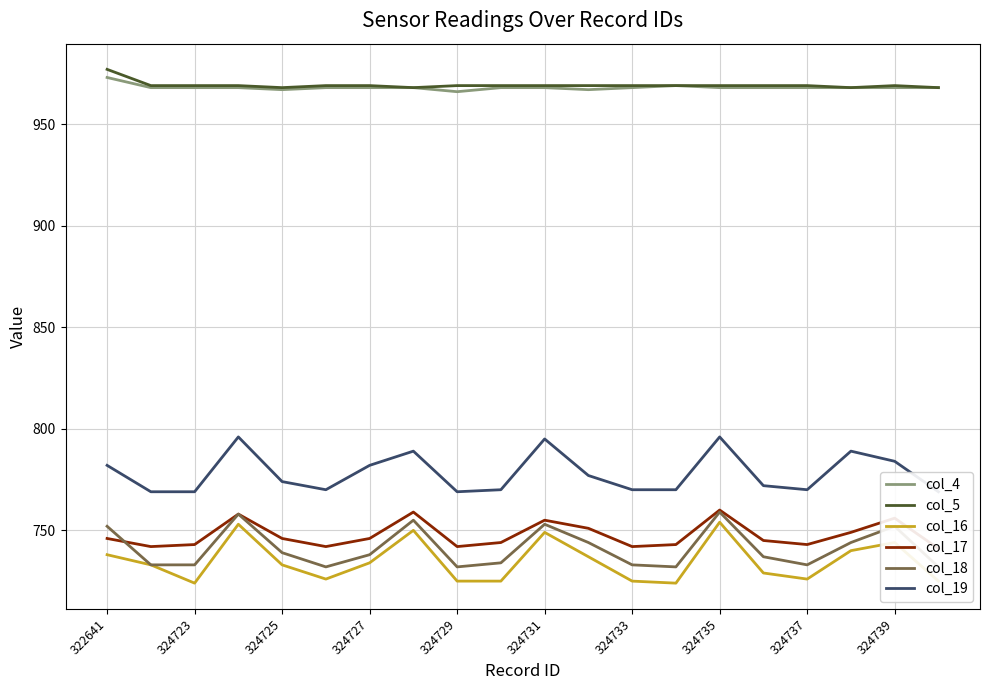

At how many categories does at least one series exceed 850?

20